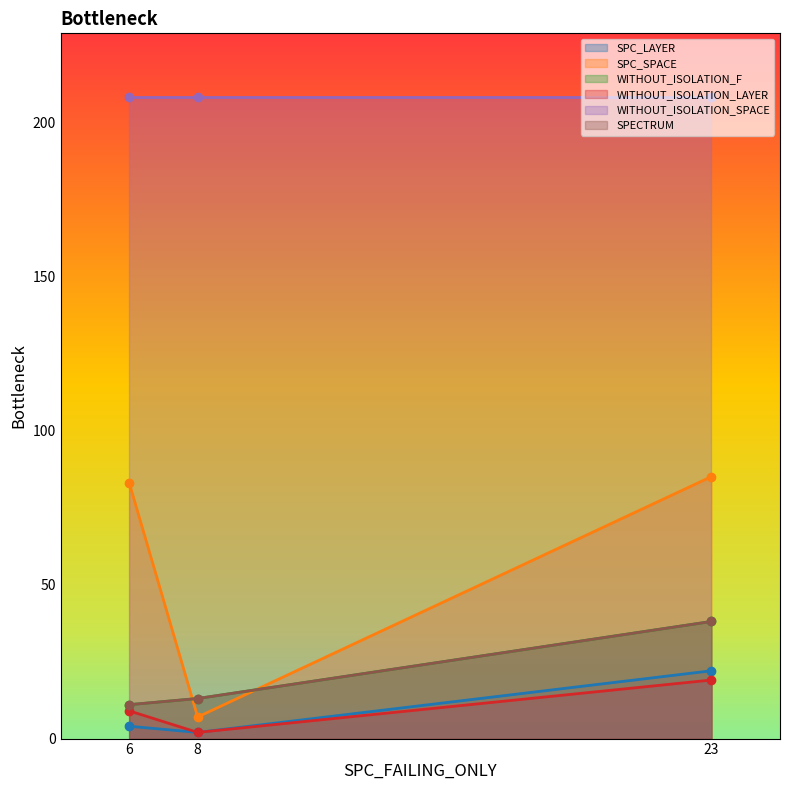

What is the value of the WITHOUT_ISOLATION_F point at the 3rd from the left?

38